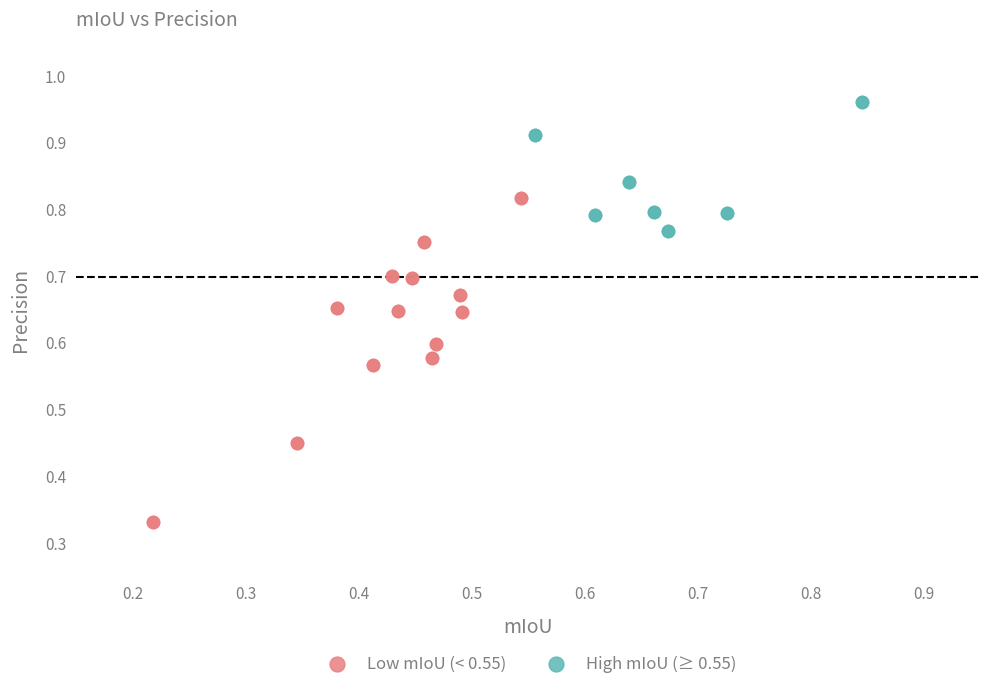

Which series contains the highest Y value?

High mIoU (≥ 0.55)